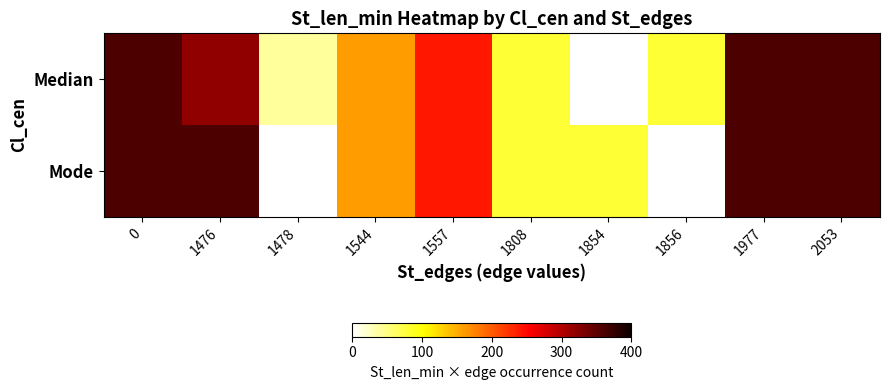

What is the maximum value for Mode?

360.0